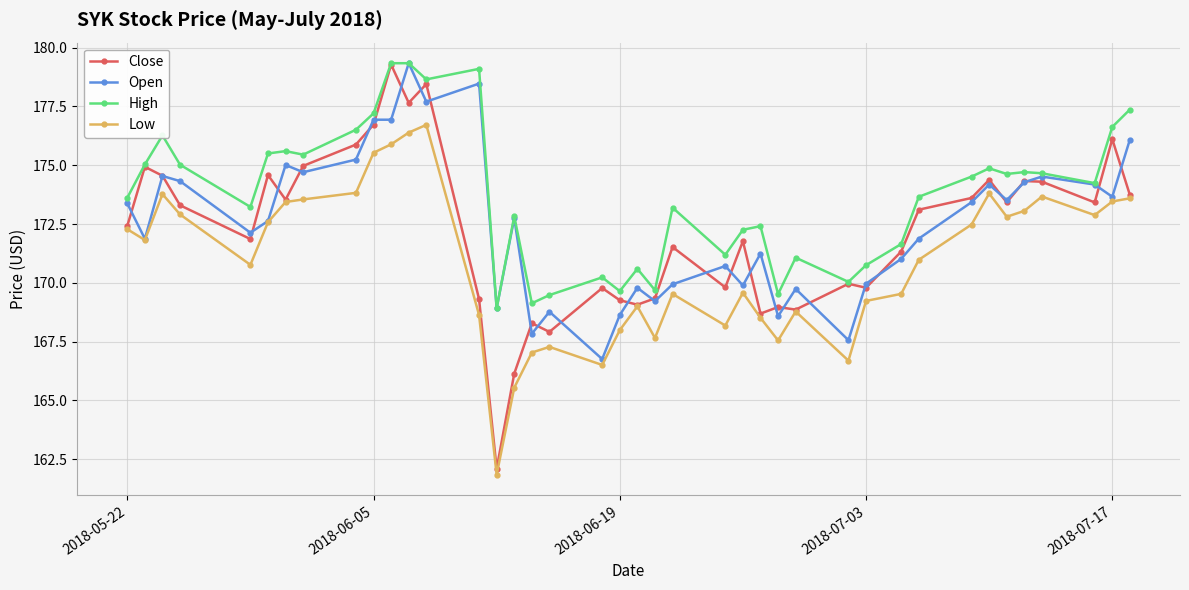

Which series has the widest spread of values?

Close